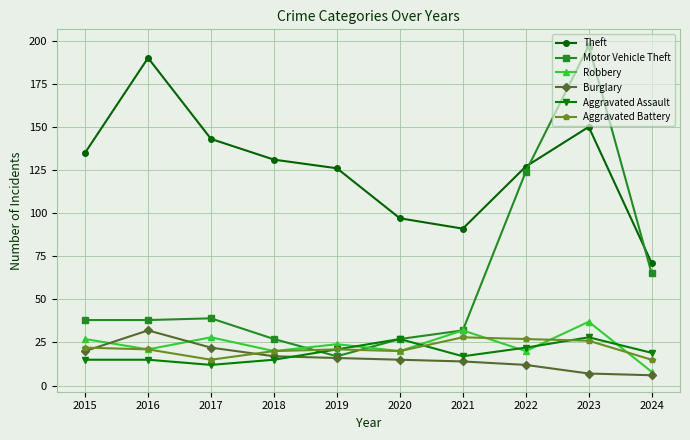

What is the value of the Aggravated Battery point at the 5th from the left?

21